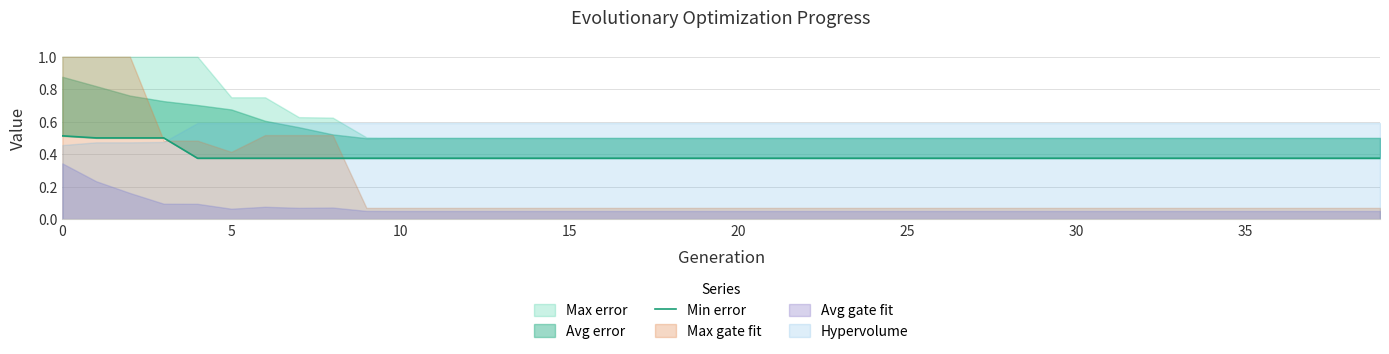

Where is the data nearest to the value 0?

20